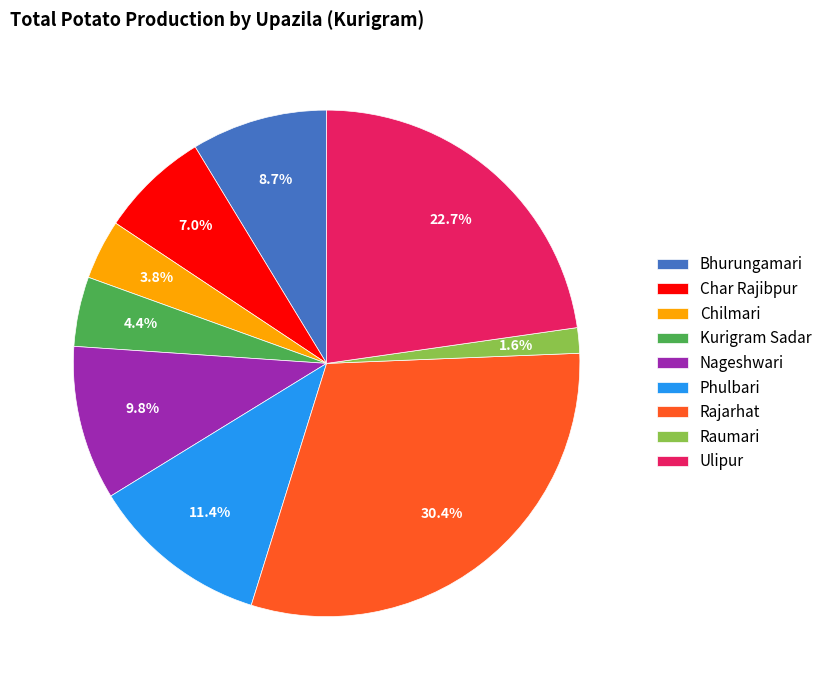

How many slices are in this pie chart?

9